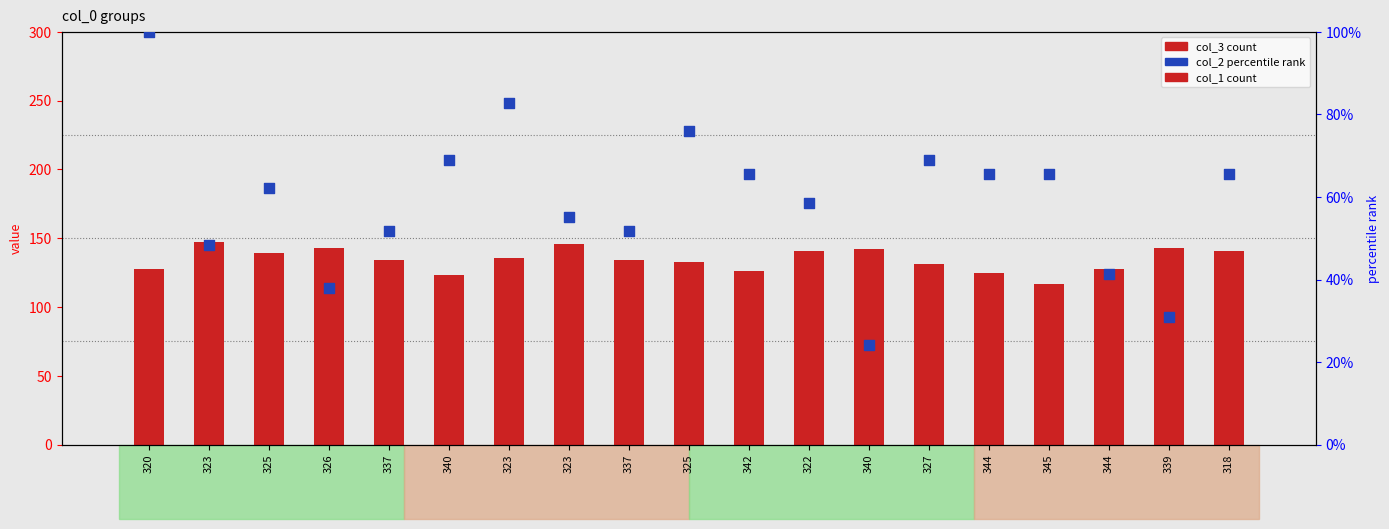

Which series contains the lowest Y value?

col_1